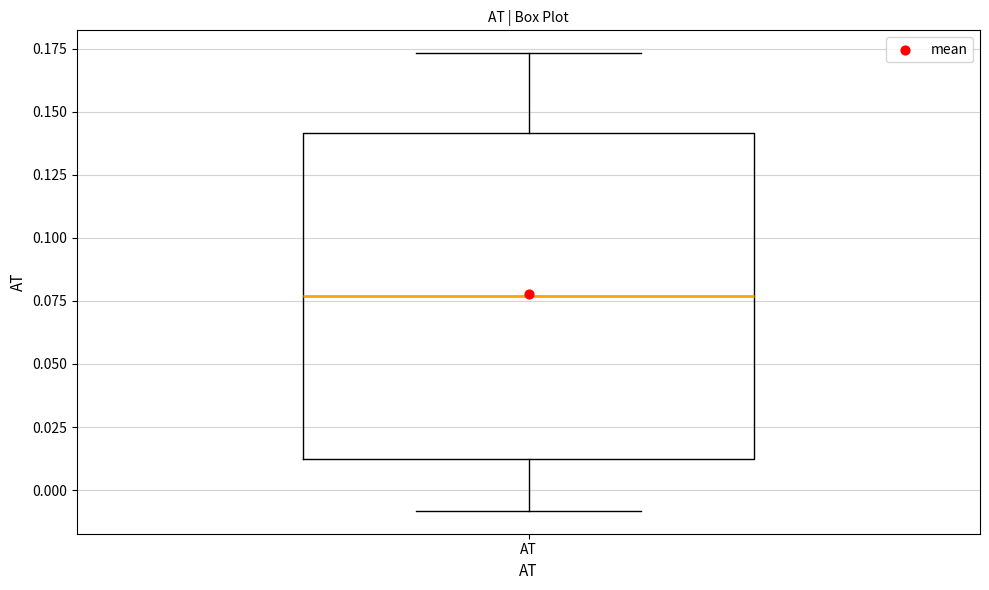

Where is the lower edge of the box for AT on the y-axis? The values are not printed on the chart, so give them approximately, as read against the axis.

0.010